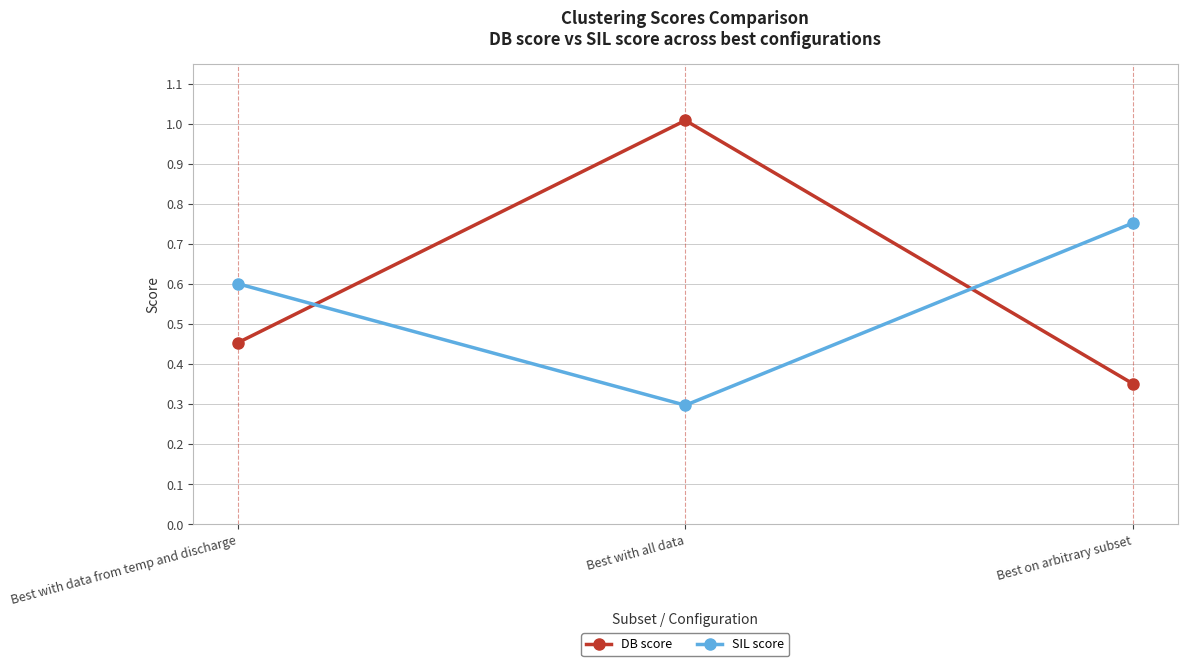

What is the value of the SIL score point at the 1st from the left?

0.6